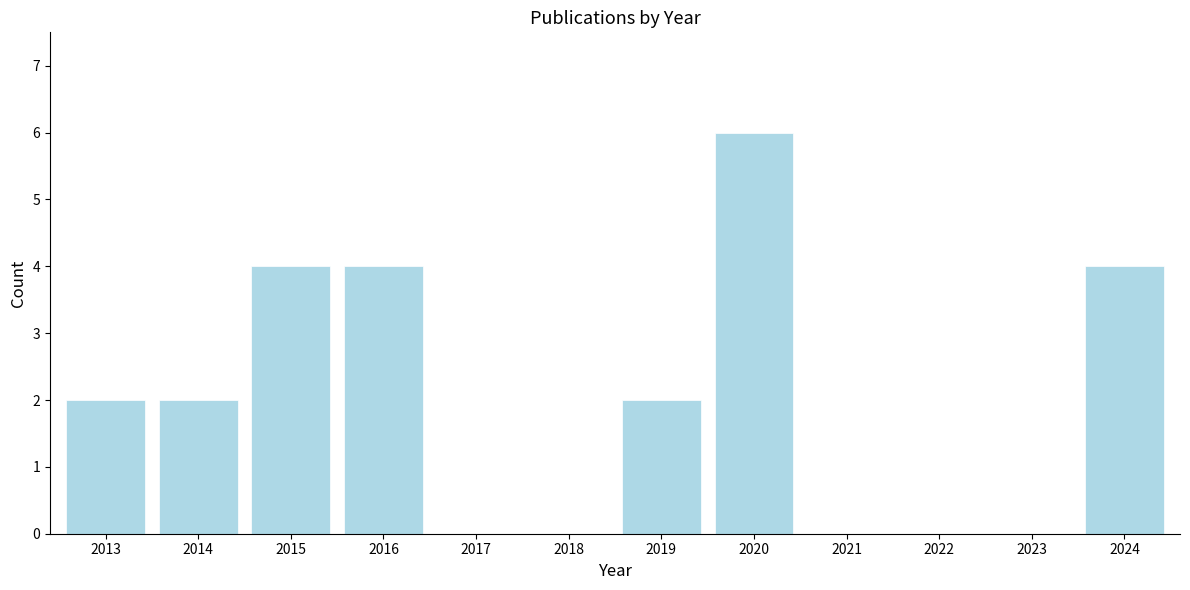

Reading left to right, extract all data points from this chart.

2013=2	2014=2	2015=4	2016=4	2017=0	2018=0	2019=2	2020=6	2021=0	2022=0	2023=0	2024=4